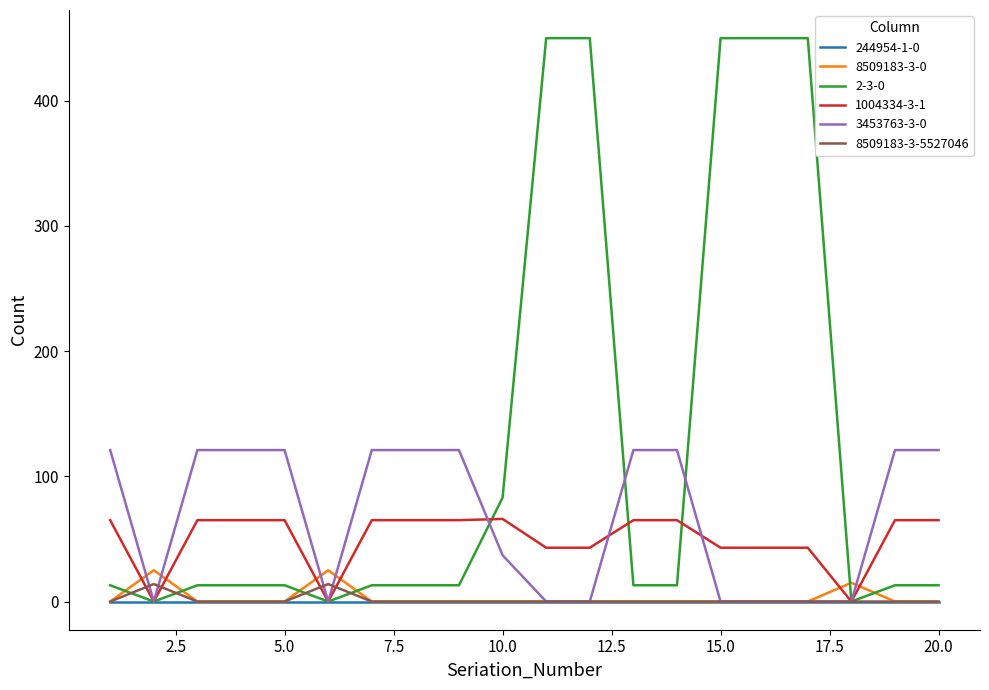

Which series has the largest total across all categories?

2-3-0